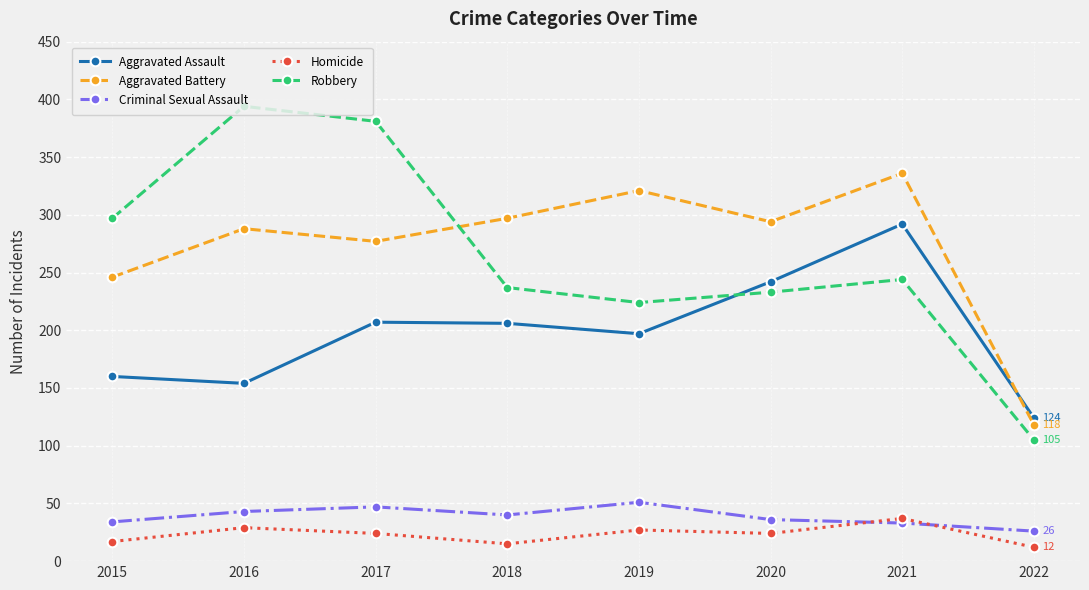

Rank the series by their maximum value, from lowest to highest.

Homicide, Criminal Sexual Assault, Aggravated Assault, Aggravated Battery, Robbery